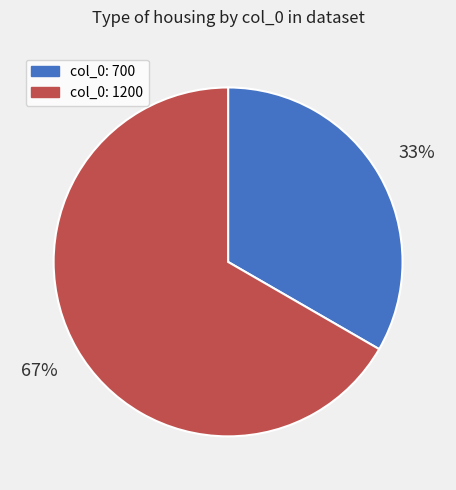

Is it true that col_0: 700 is 43% of the pie?

False